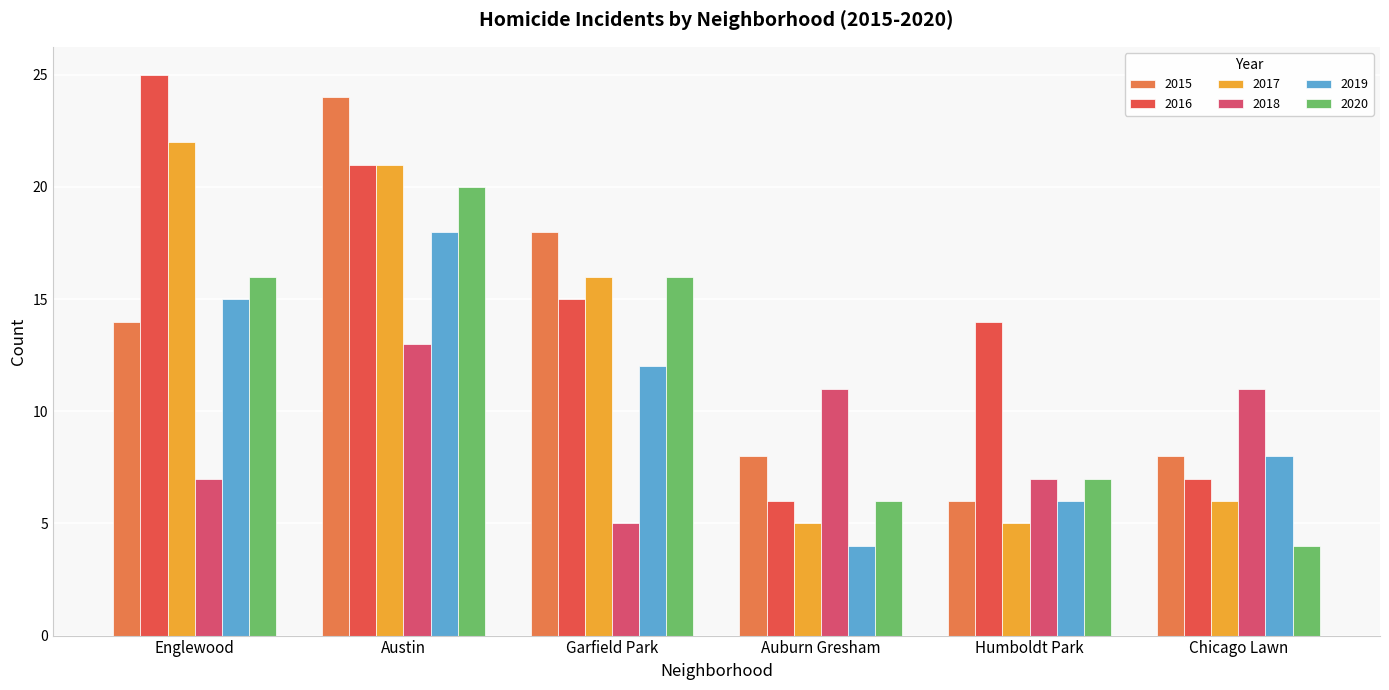

List the labels in order of 2019 value, largest first.

Austin, Englewood, Garfield Park, Chicago Lawn, Humboldt Park, Auburn Gresham